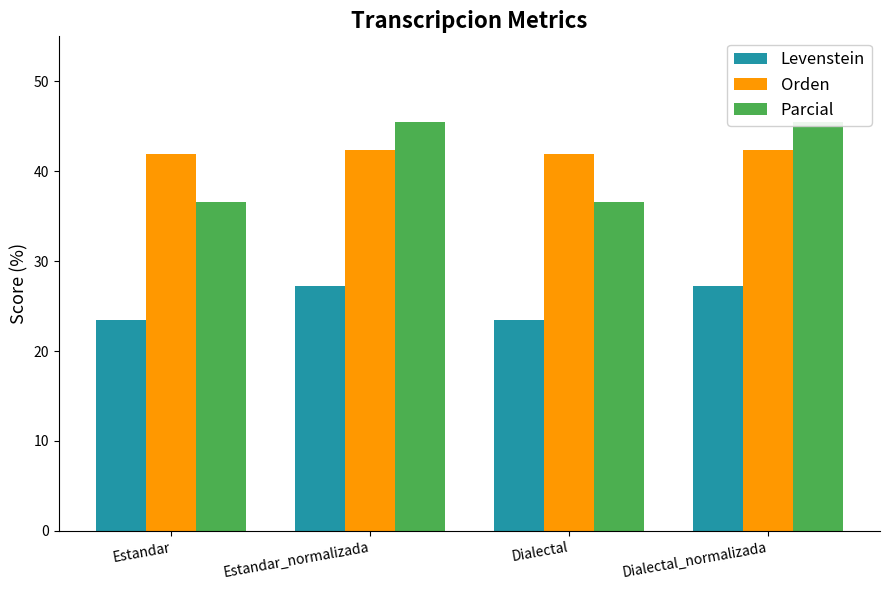

The Parcial series shows 78.8 at Dialectal_normalizada. True or false?

False